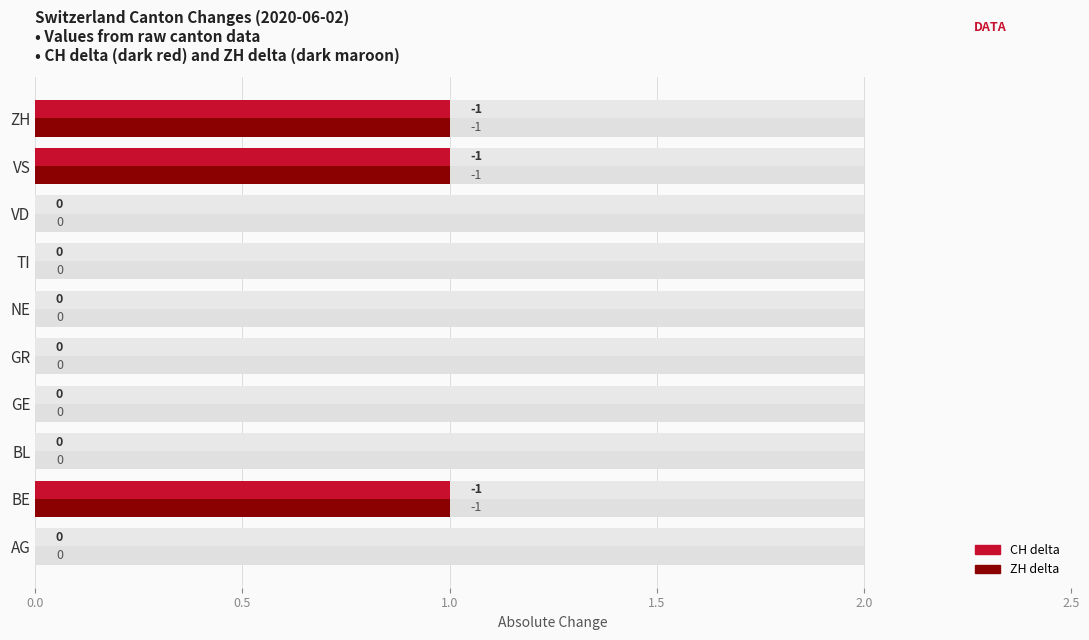

How many groups of bars are there?

10